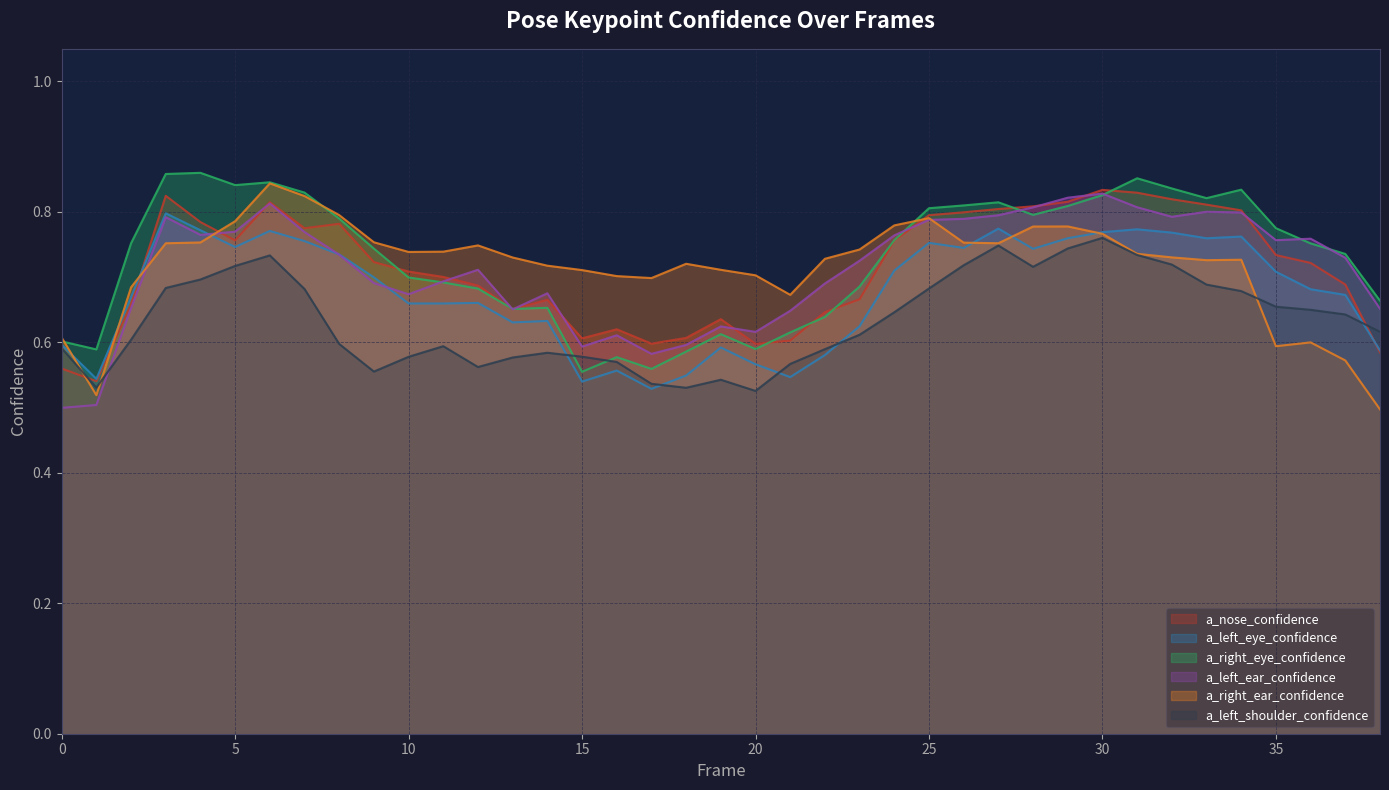

How many intersections are there between a_left_eye_confidence and a_right_ear_confidence?

7